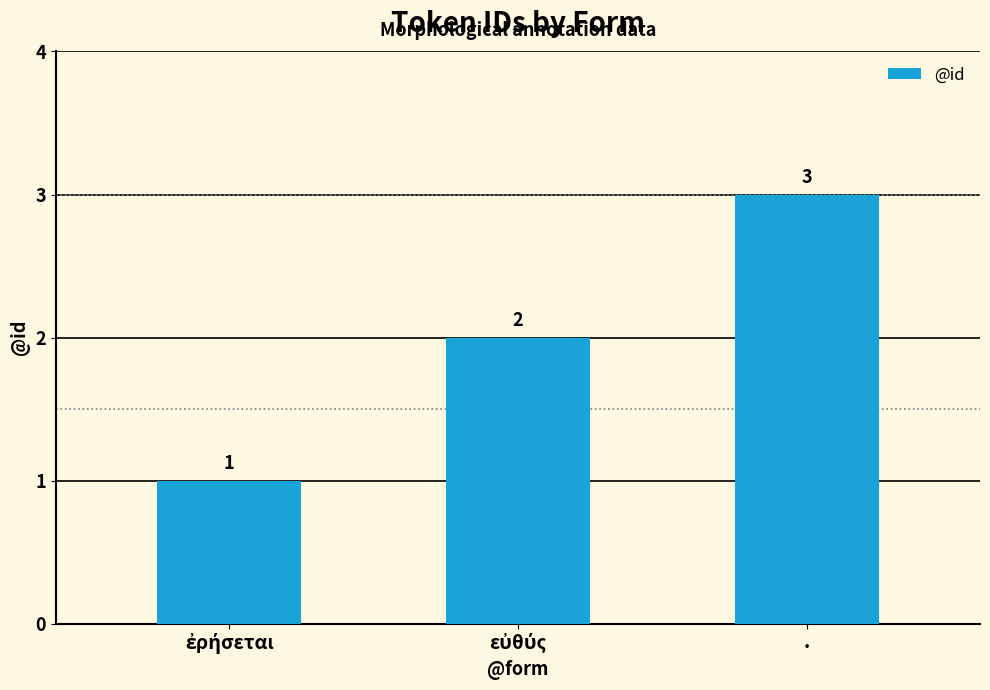

Which label corresponds to the largest value in the chart?

.